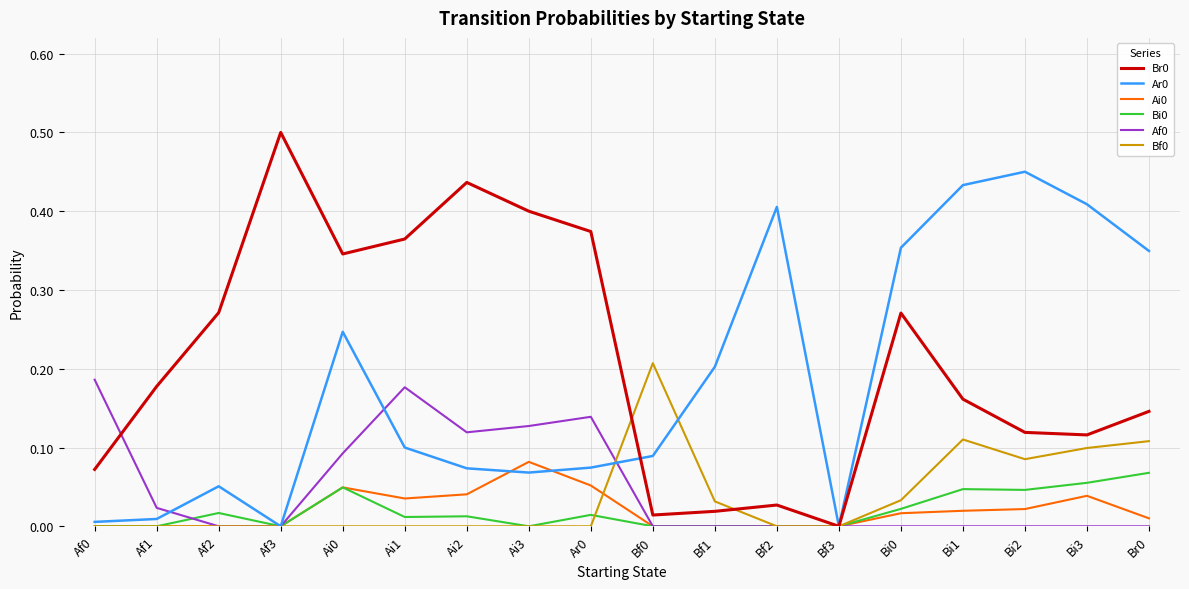

Count the number of data series in this chart.

6